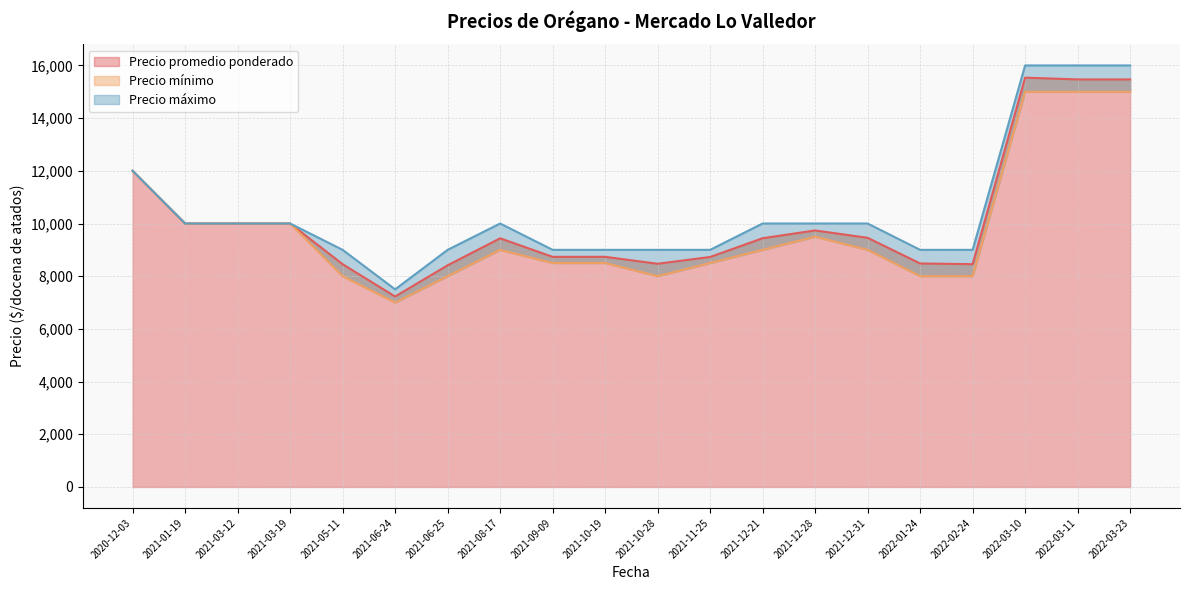

At 2021-10-28, list the series in order from smallest to largest.

Precio mínimo, Precio promedio ponderado, Precio máximo